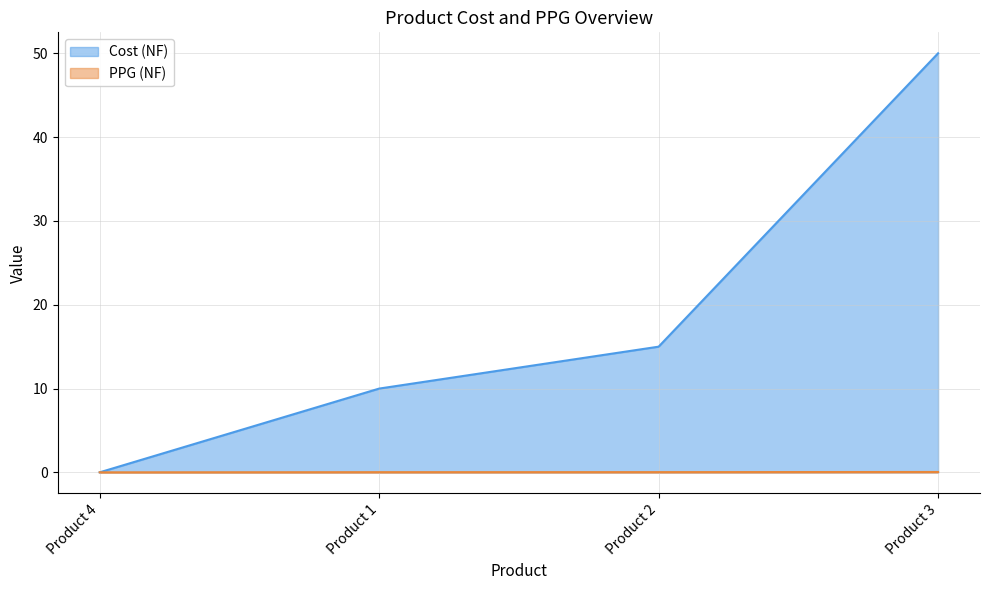

Reading right to left, extract all data points from this chart.

Cost (NF): 50.0	15.0	10.0	0.0
PPG (NF): 0.1	0.0	0.0	0.0